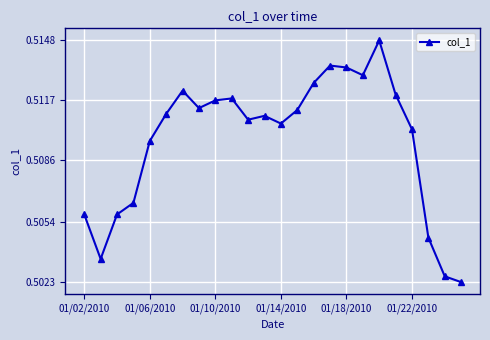

How many values are between 0 and 1?

24